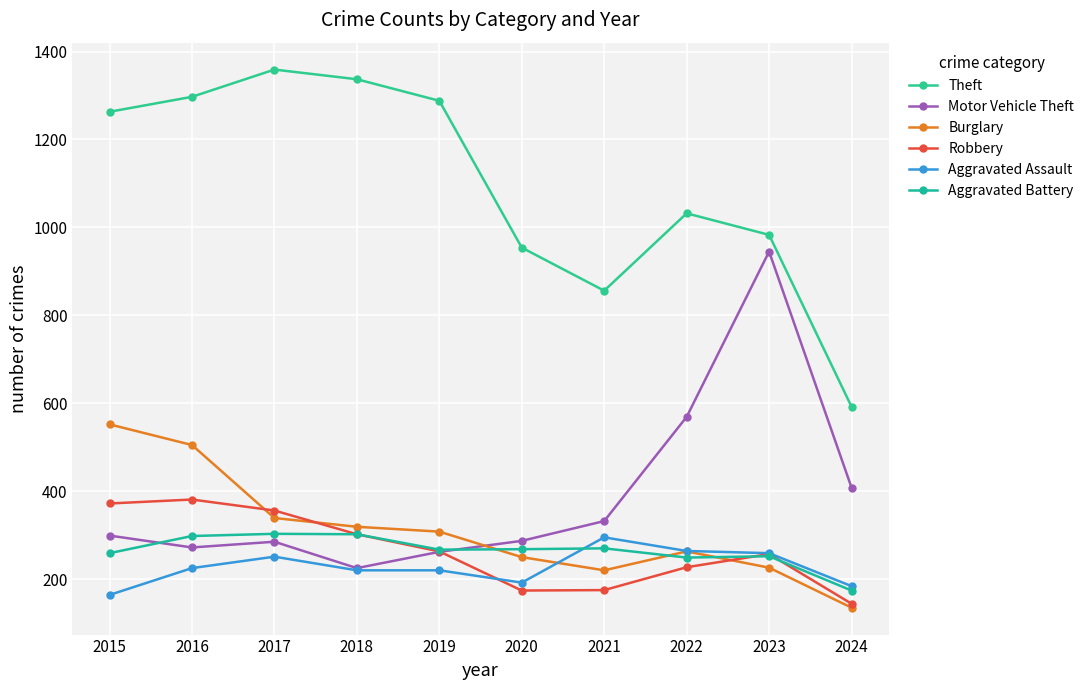

Where do Robbery and Motor Vehicle Theft first cross each other?

2019 and 2020